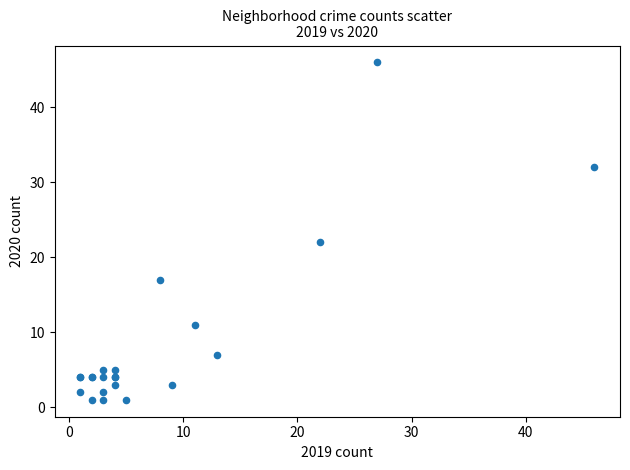

What Y value in the scatter plot is closest to 23?

22